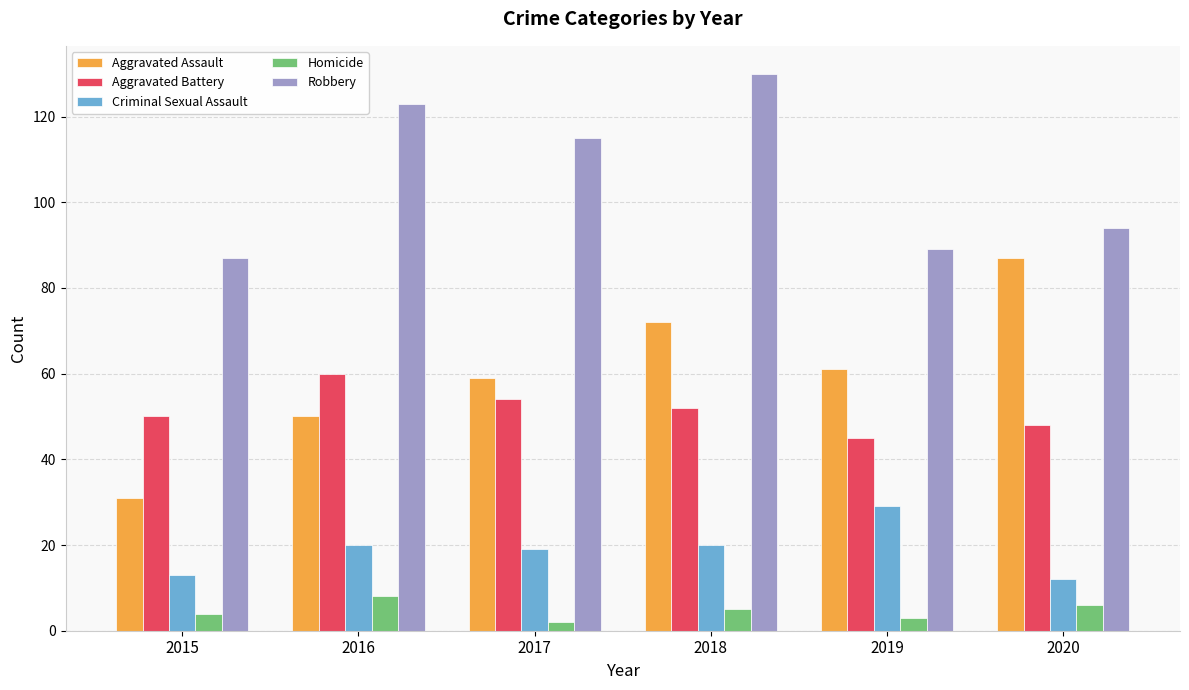

Reading right to left, what are all the values shown in this chart?

Aggravated Assault: 87	61	72	59	50	31
Aggravated Battery: 48	45	52	54	60	50
Criminal Sexual Assault: 12	29	20	19	20	13
Homicide: 6	3	5	2	8	4
Robbery: 94	89	130	115	123	87